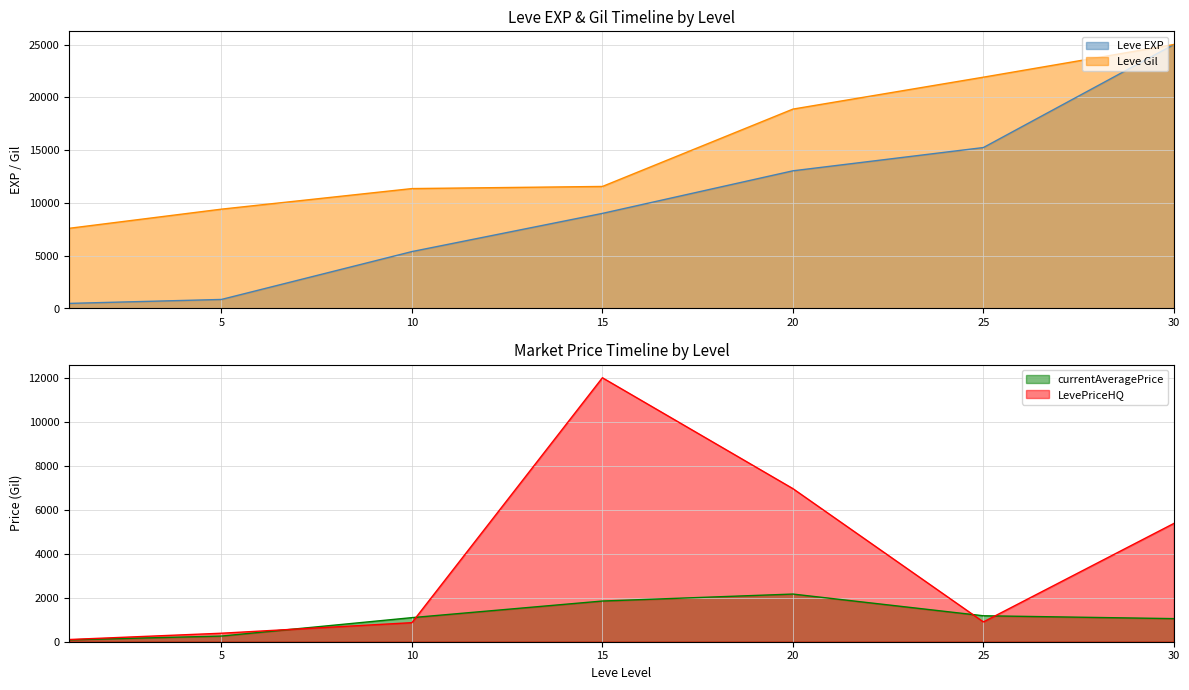

How many values in the Leve Gil series exceed 11559?

4